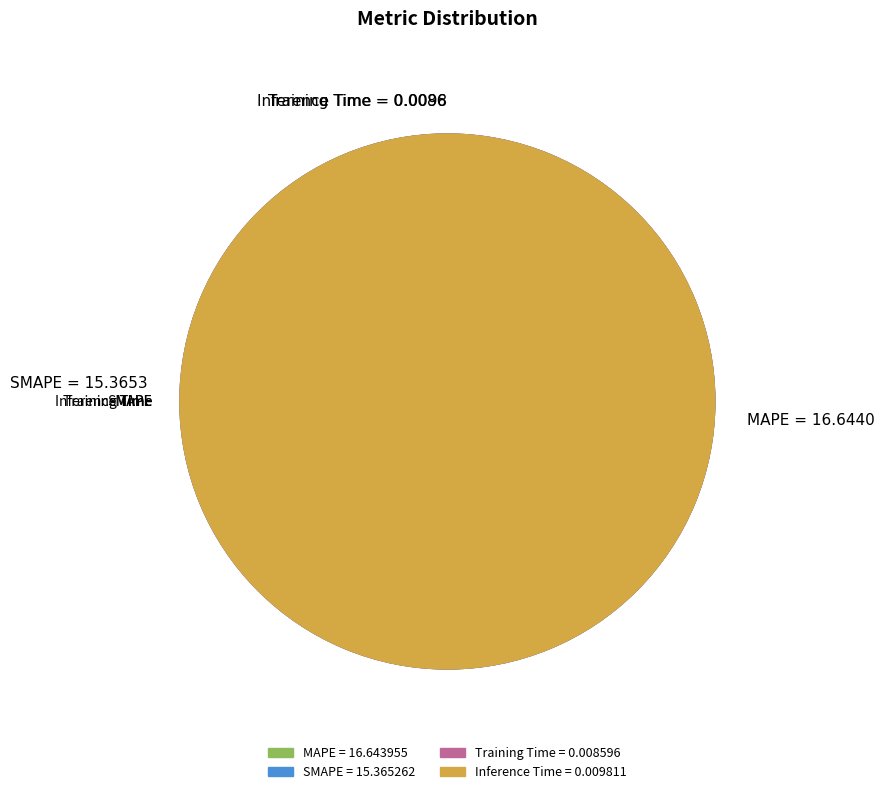

Is there any slice that represents more than half of the pie?

Yes